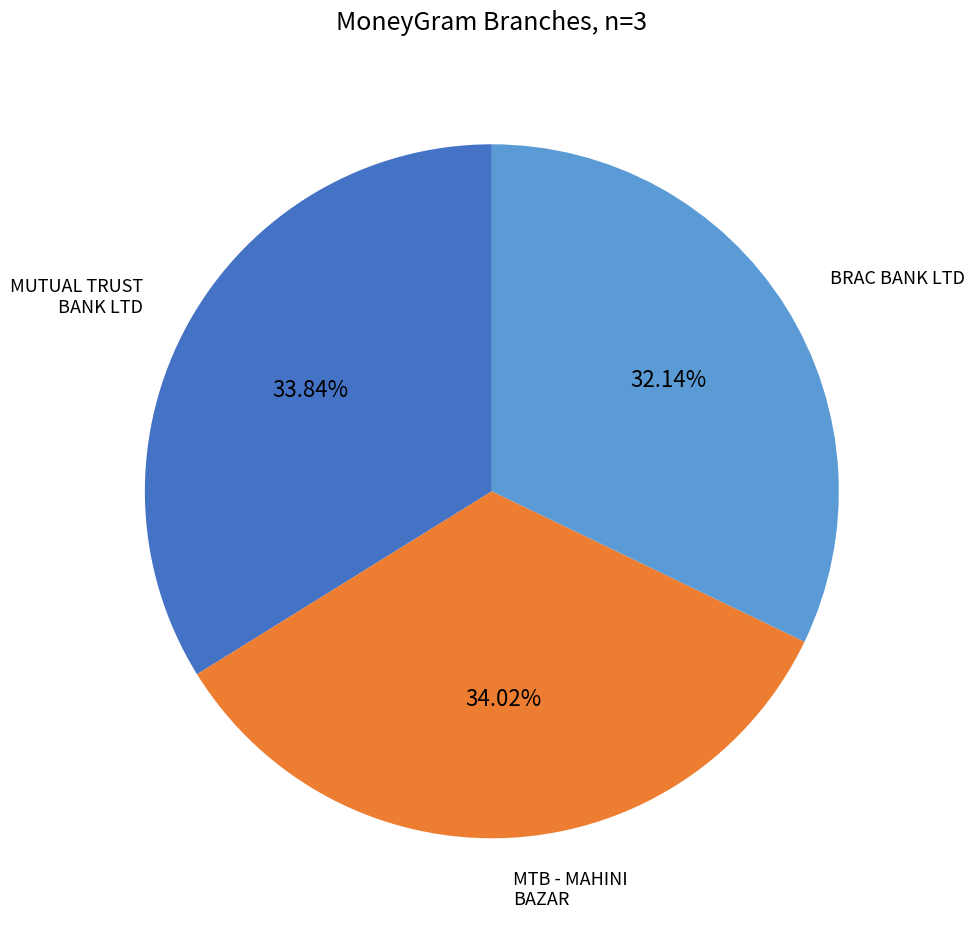

Is there any slice that represents more than half of the pie?

No